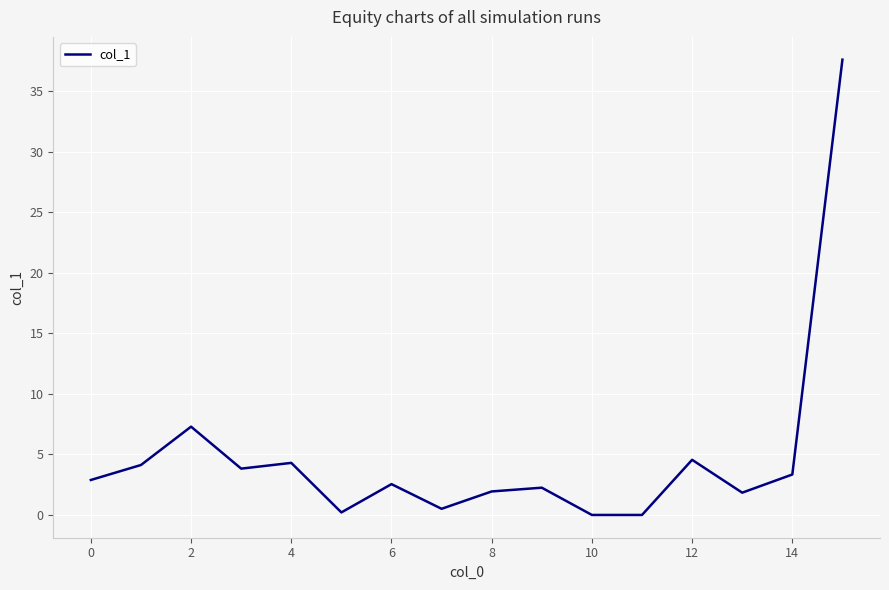

What is the difference between the maximum and minimum values?

37.6